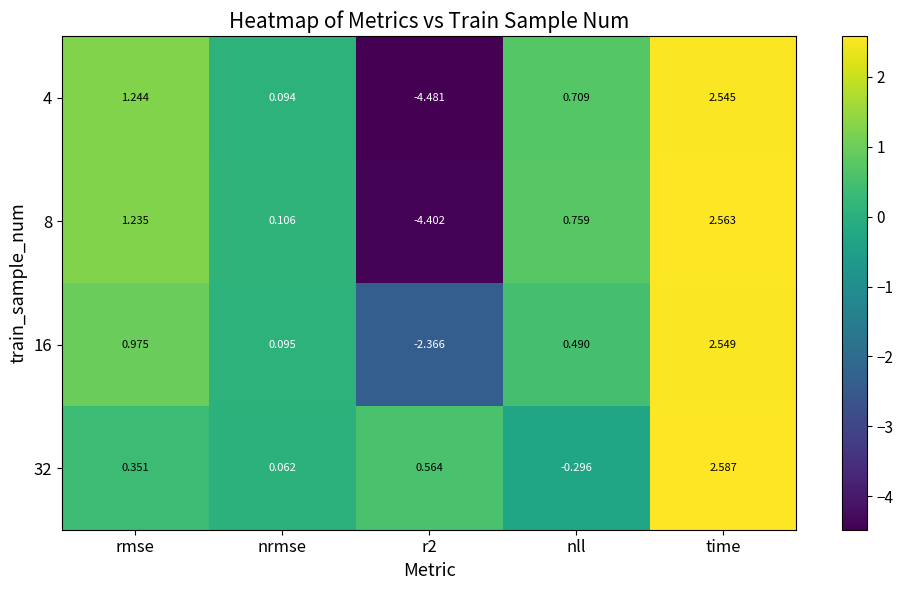

Rank the series by their maximum value, from highest to lowest.

32, 8, 16, 4